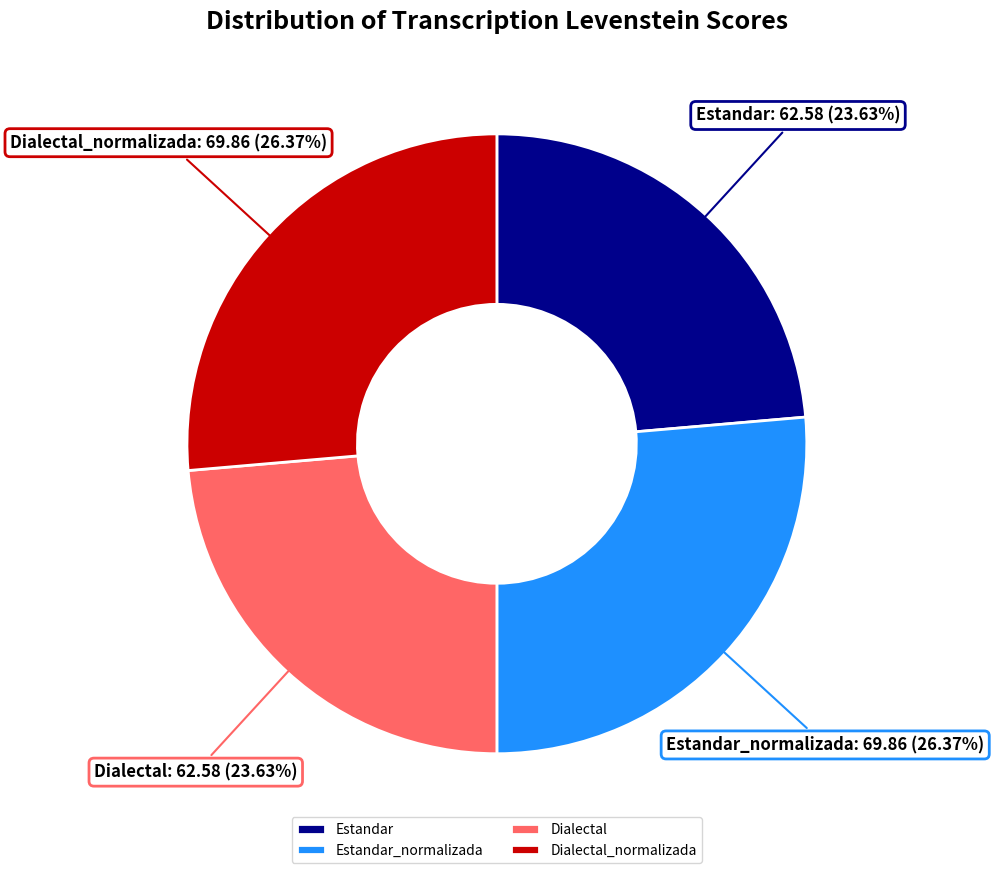

To the nearest percent, what percentage of the pie is Dialectal?

24%